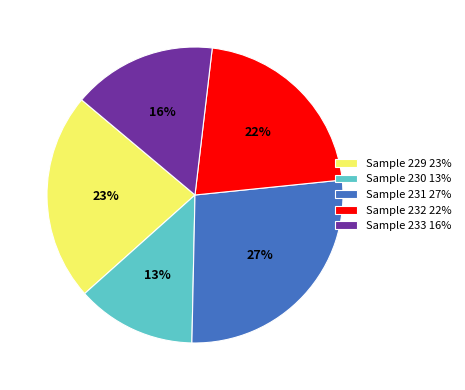

Approximately how many times larger is the value at Sample 233 16% compared to Sample 230 13%?

1.2